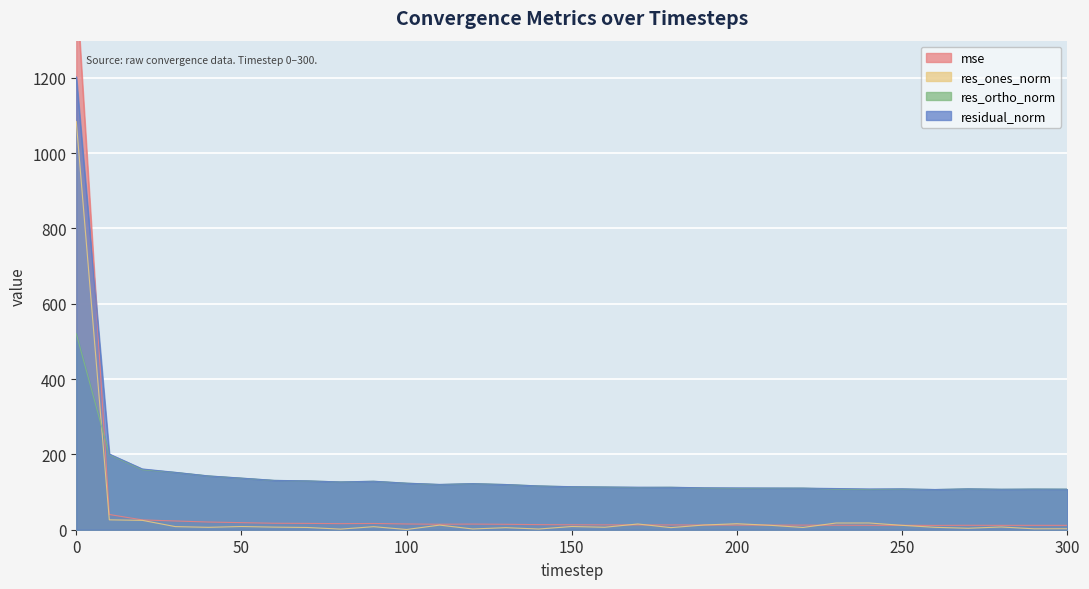

Reading right to left, list all the values displayed in this chart.

mse: 300=11.6	290=11.6	280=11.6	270=11.8	260=11.4	250=11.8	240=11.7	230=12.0	220=12.2	210=12.3	200=12.3	190=12.4	180=12.7	170=12.8	160=12.9	150=13.1	140=13.5	130=14.4	120=15.0	110=14.5	100=15.3	90=16.6	80=16.1	70=16.8	60=17.2	50=18.8	40=20.4	30=23.2	20=26.0	10=40.4	0=1446.3
res_ones_norm: 300=2.6	290=2.4	280=7.3	270=3.9	260=6.4	250=11.6	240=17.9	230=17.8	220=6.0	210=11.8	200=15.9	190=12.5	180=5.6	170=15.2	160=6.6	150=8.5	140=1.9	130=5.4	120=2.0	110=12.3	100=0.6	90=8.1	80=1.6	70=5.9	60=6.9	50=8.5	40=6.4	30=8.3	20=24.9	10=26.2	0=1084.1
res_ortho_norm: 300=107.6	290=107.8	280=107.3	270=108.4	260=106.6	250=107.9	240=106.7	230=107.9	220=110.3	210=110.1	200=109.9	190=110.6	180=112.6	170=112.0	160=113.3	150=114.0	140=116.3	130=120.0	120=122.4	110=119.8	100=123.6	90=128.6	80=126.9	70=129.6	60=130.9	50=136.8	40=142.8	30=152.2	20=159.5	10=199.3	0=520.6
residual_norm: 300=107.7	290=107.9	280=107.5	270=108.5	260=106.8	250=108.6	240=108.2	230=109.4	220=110.5	210=110.8	200=111.0	190=111.4	180=112.8	170=113.0	160=113.5	150=114.3	140=116.3	130=120.1	120=122.4	110=120.4	100=123.6	90=128.8	80=126.9	70=129.7	60=131.1	50=137.1	40=142.9	30=152.4	20=161.4	10=201.1	0=1202.6